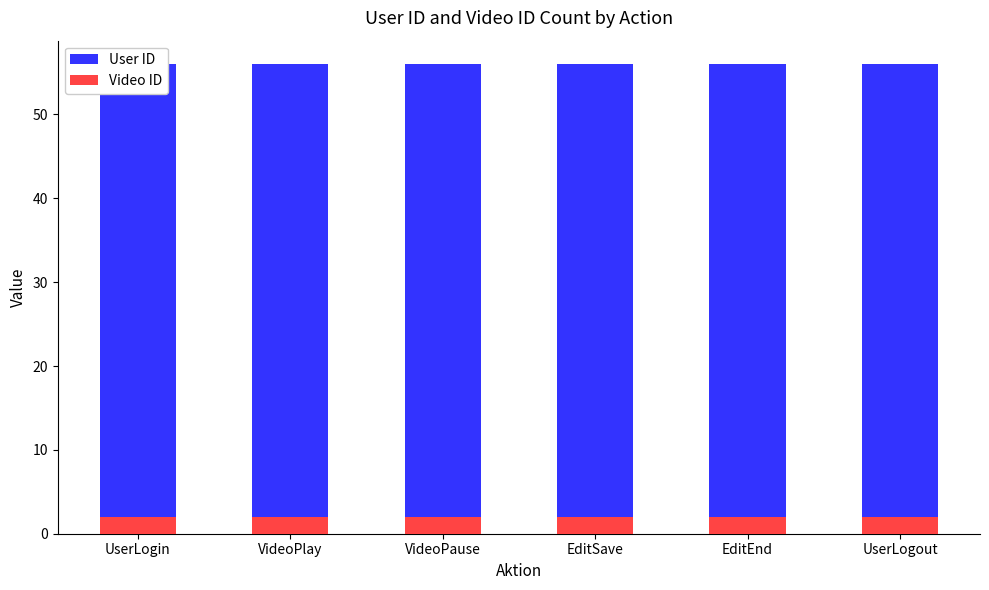

Reading left to right, extract all data points from this chart.

User ID: 56	56	56	56	56	56
Video ID: 2	2	2	2	2	2